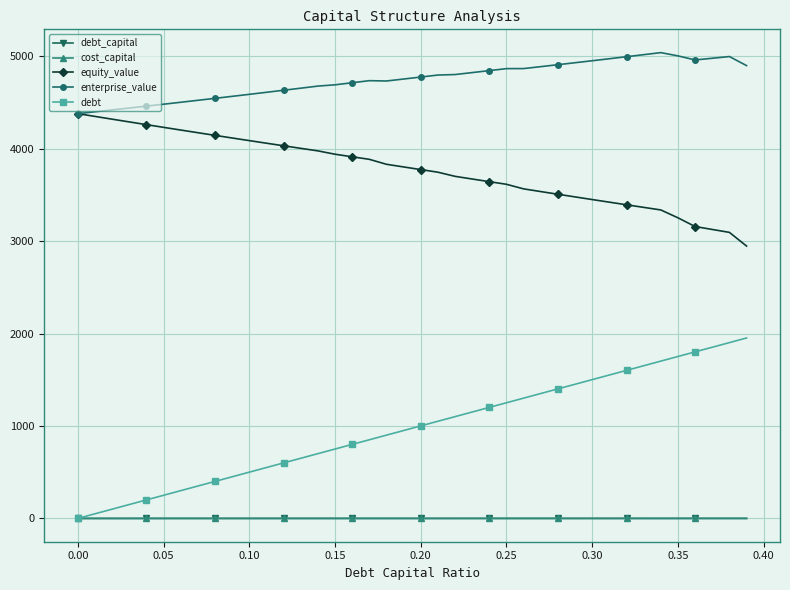

What is the sum of all enterprise_value values?

189850.6